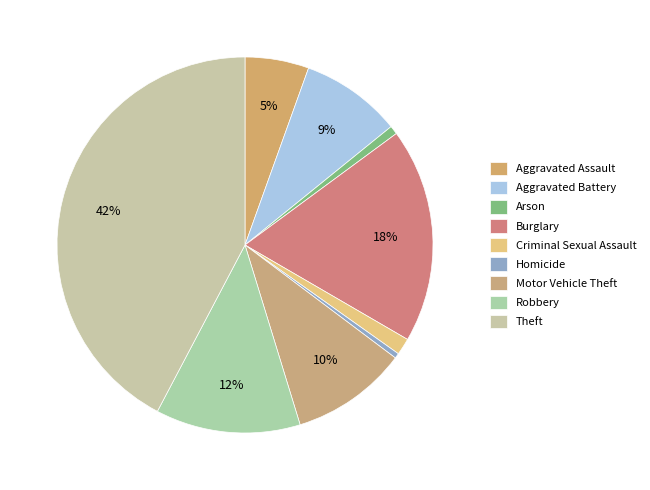

How many segments does this pie chart have?

9